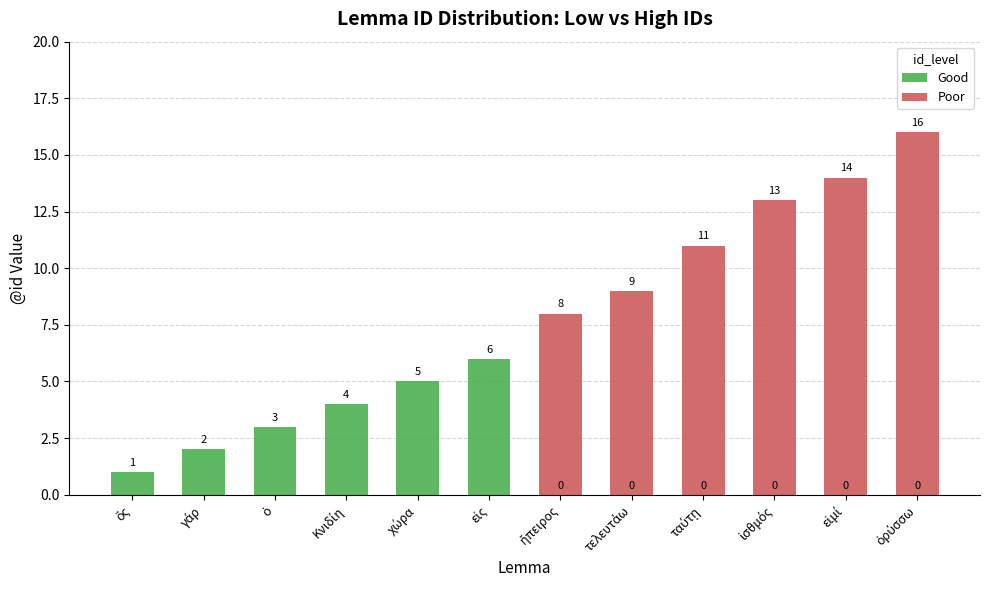

What is the label of the 6th bar from the left?

εἰς